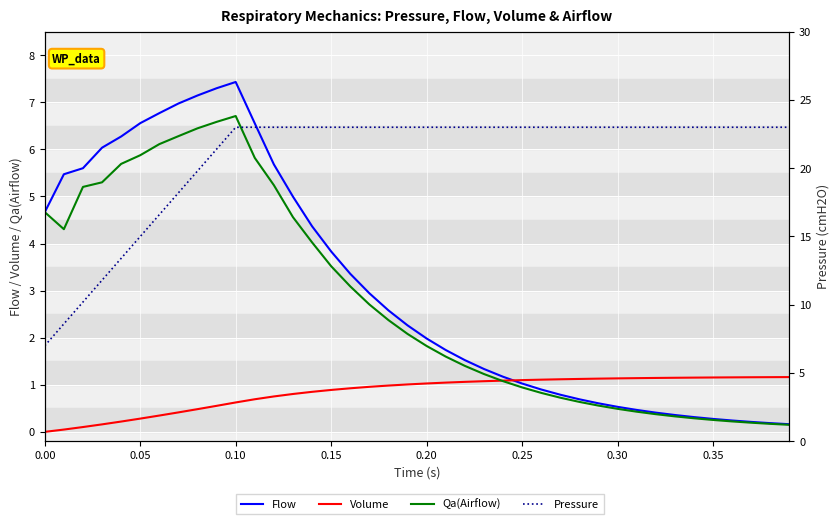

True or false: Volume and Flow intersect in this chart.

True